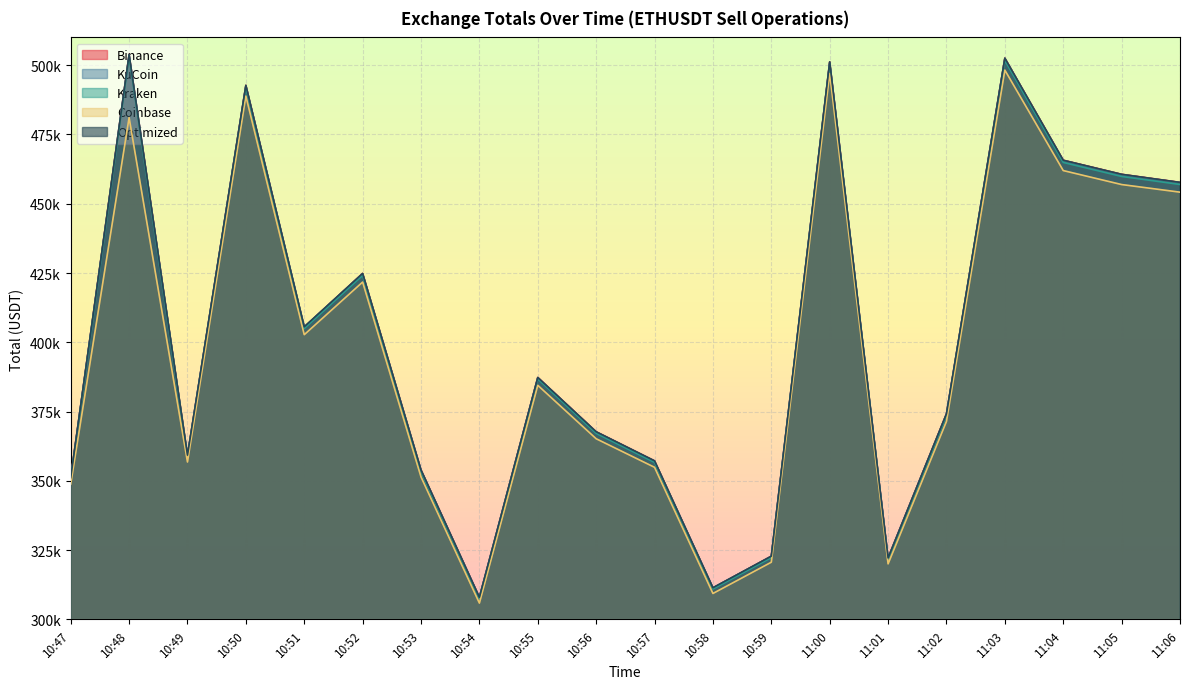

True or false: Optimized has more than 0 interior local peaks.

True